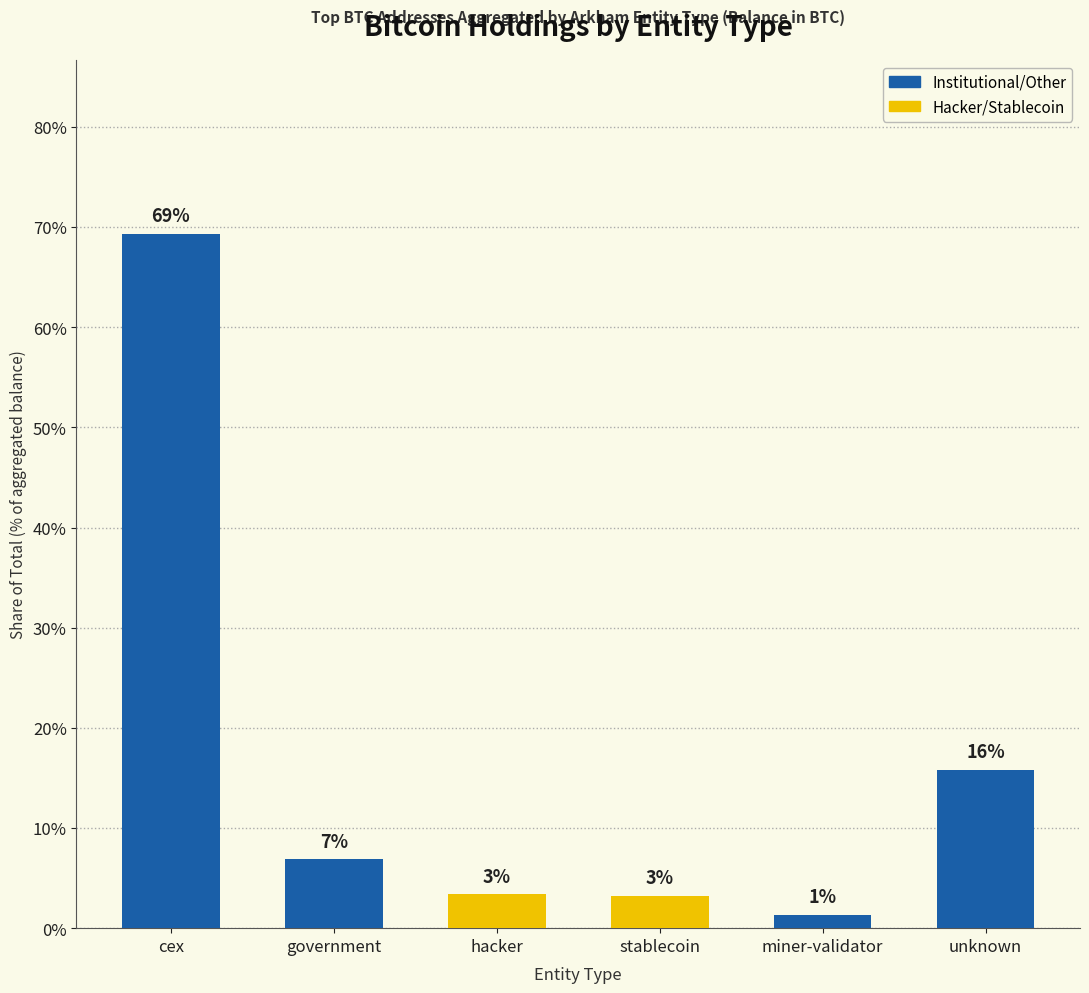

What position from the right is miner-validator?

2